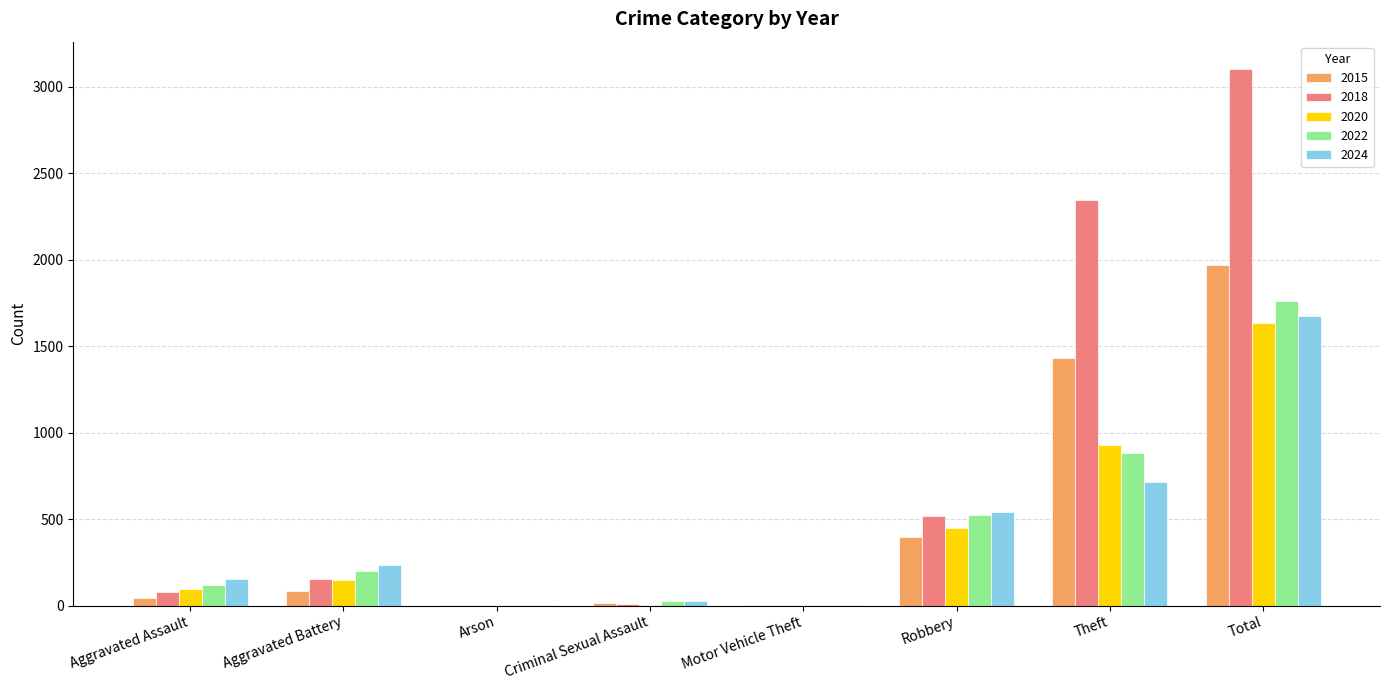

Is the value of 2018 at Motor Vehicle Theft greater than the value of 2015 at Aggravated Battery?

No